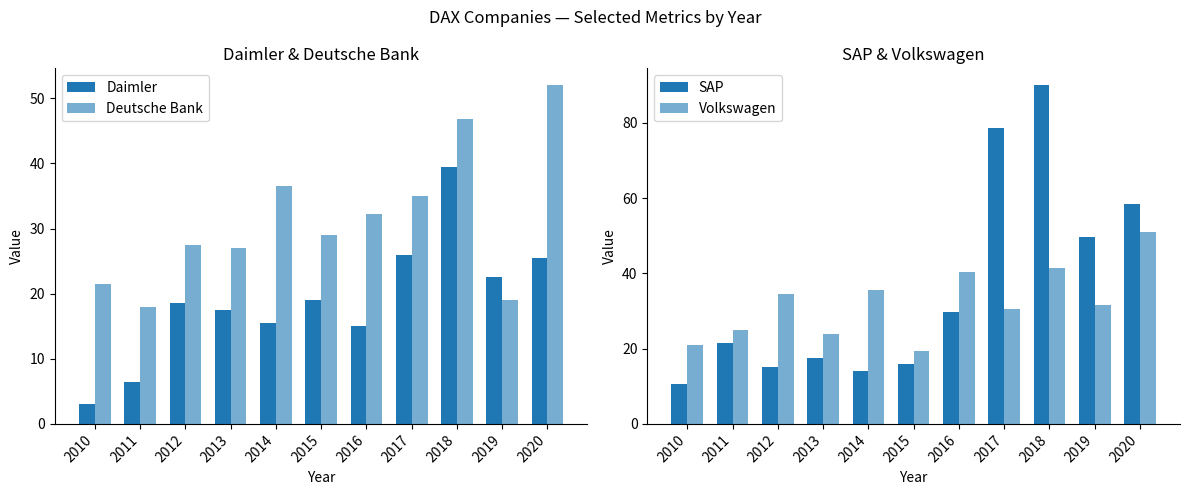

How many series are shown in this chart?

4